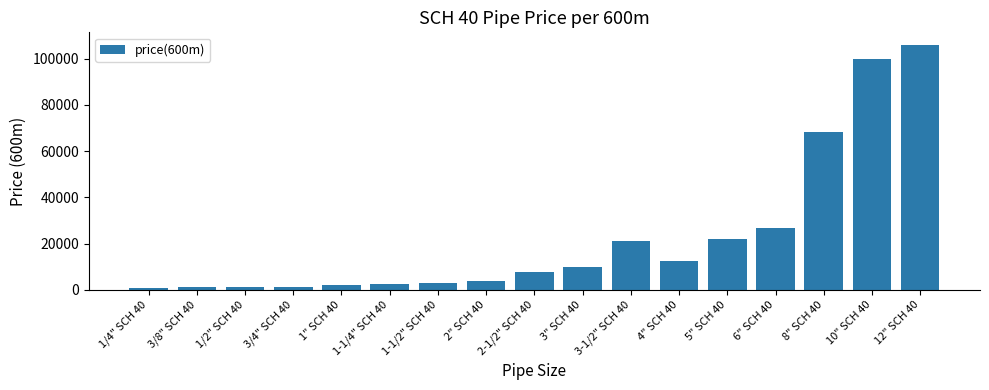

Is it true that the value at 1-1/4" SCH 40 is 2637.1?

True